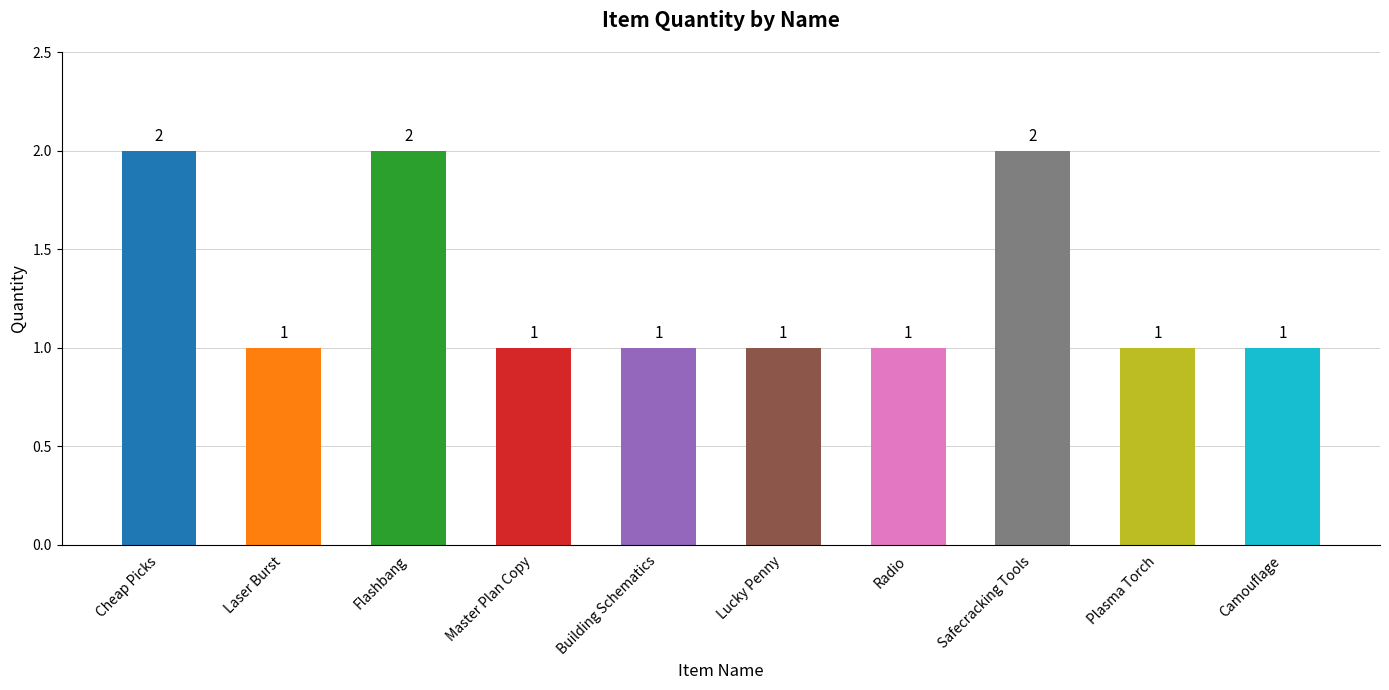

Does the chart contain any negative values?

No